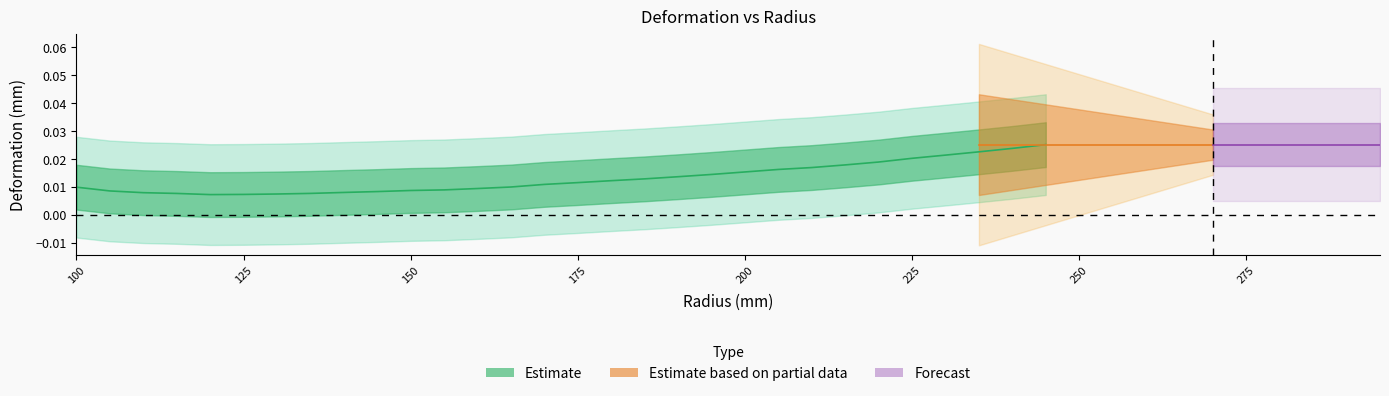

The value of Total deformation (mm) at 215 is 0.1. True or false?

False